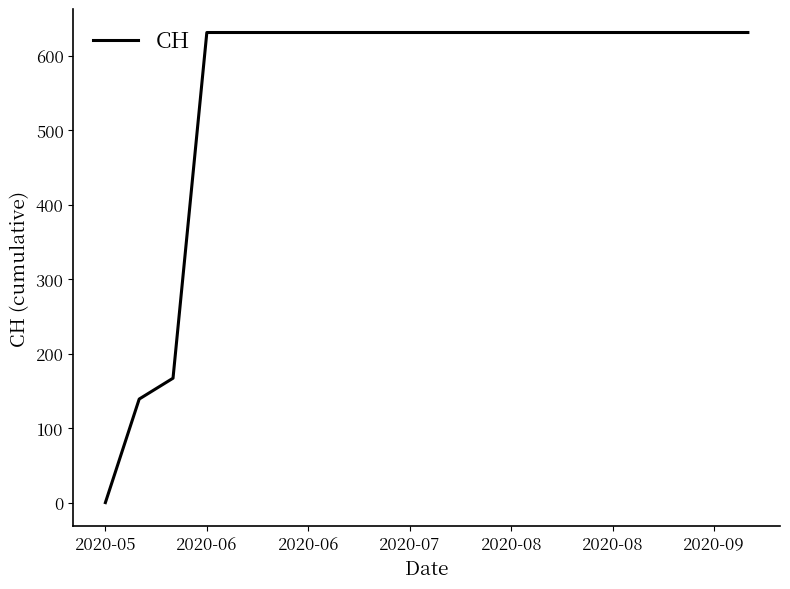

Reading right to left, transcribe all the data shown in this chart.

631	631	631	631	631	631	631	631	631	631	631	631	631	631	631	631	631	167	139	0